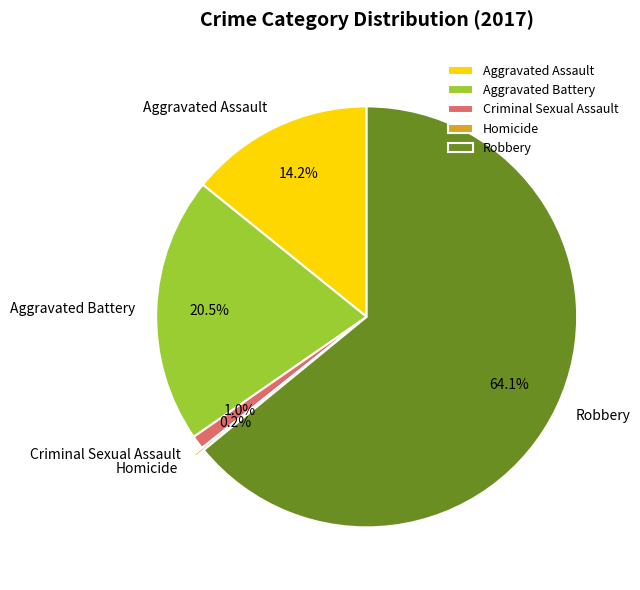

Is there any slice that represents more than half of the pie?

Yes